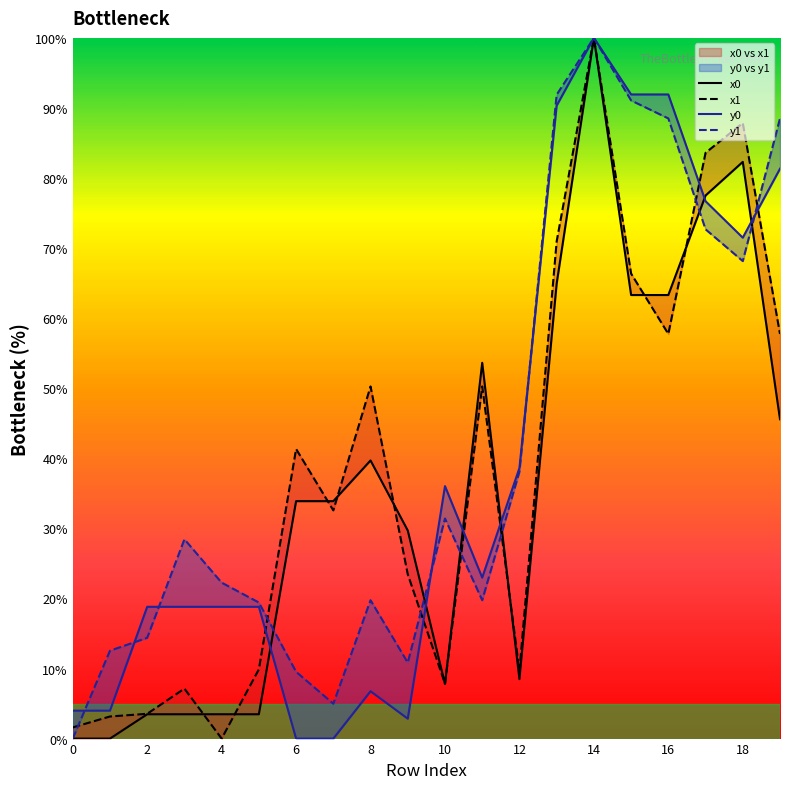

How many data points in y1 are above 28?

10